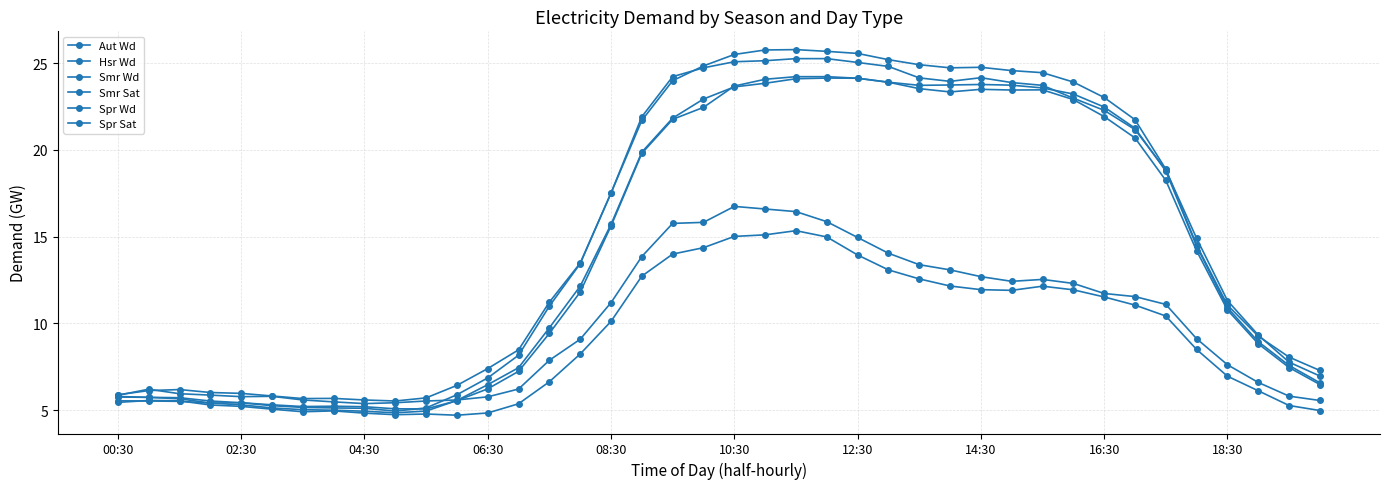

Which series has the widest spread of values?

Aut Wd